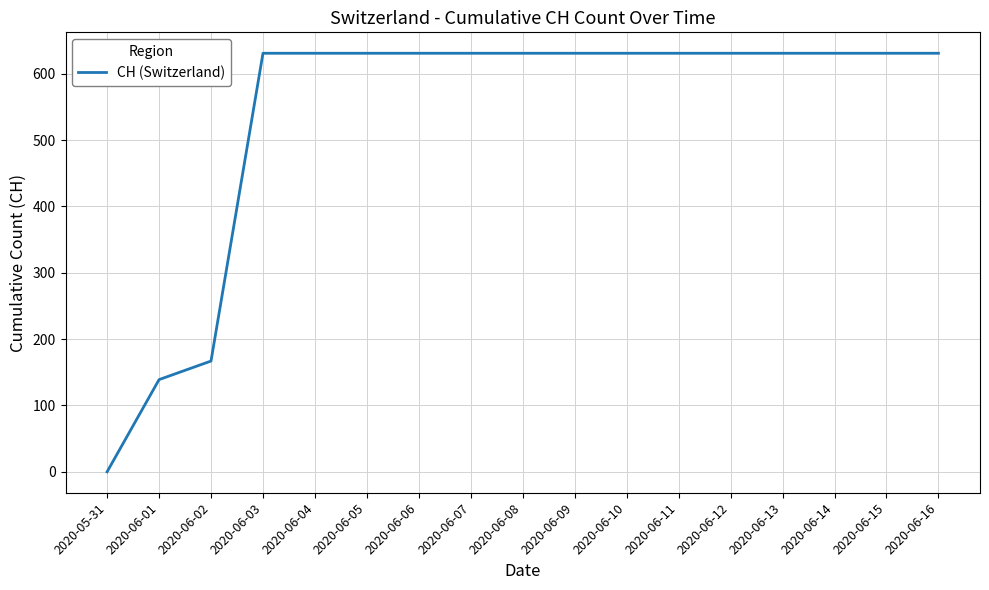

How many lines are shown in the chart?

1